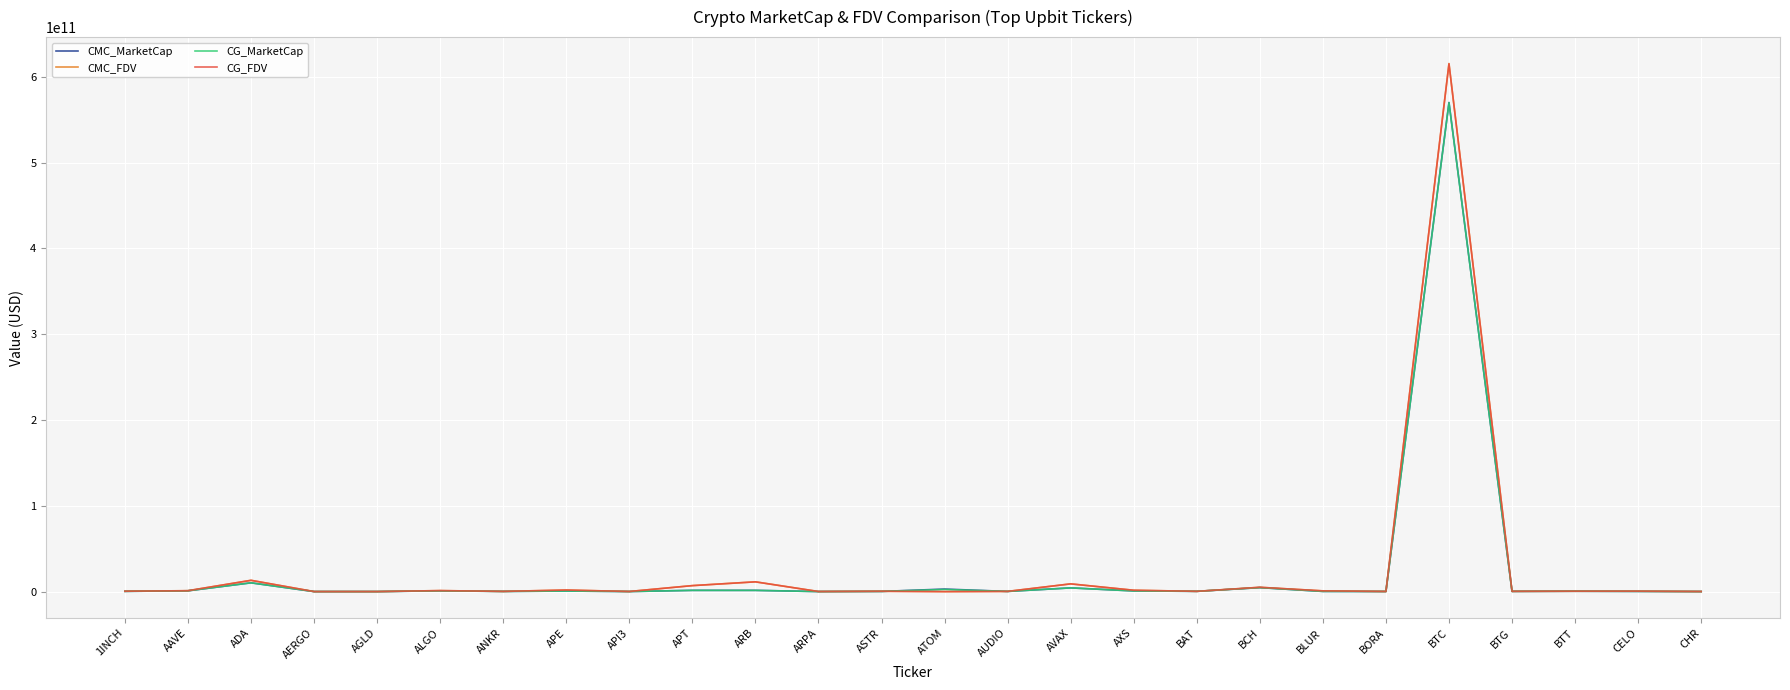

What position from the left is ARPA?

12